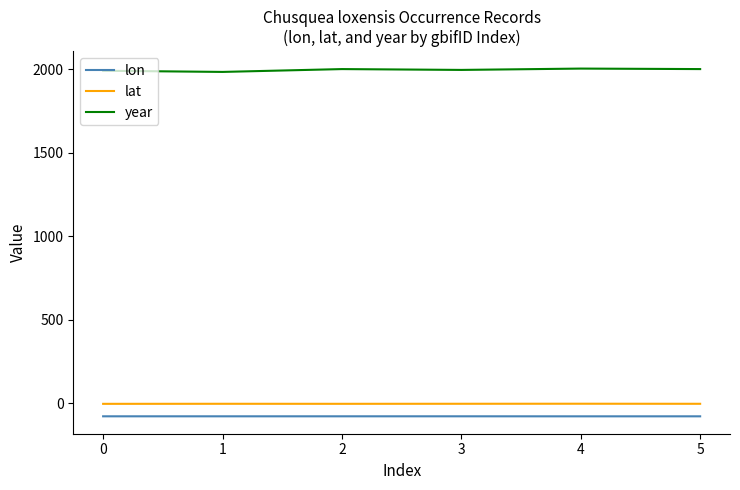

What value does the lon series have at 0?

-79.1